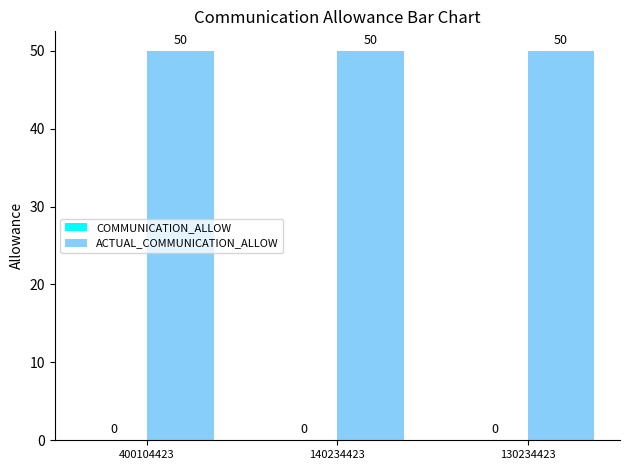

Reading left to right, transcribe all the data shown in this chart.

COMMUNICATION_ALLOW: 0	0	0
ACTUAL_COMMUNICATION_ALLOW: 50	50	50